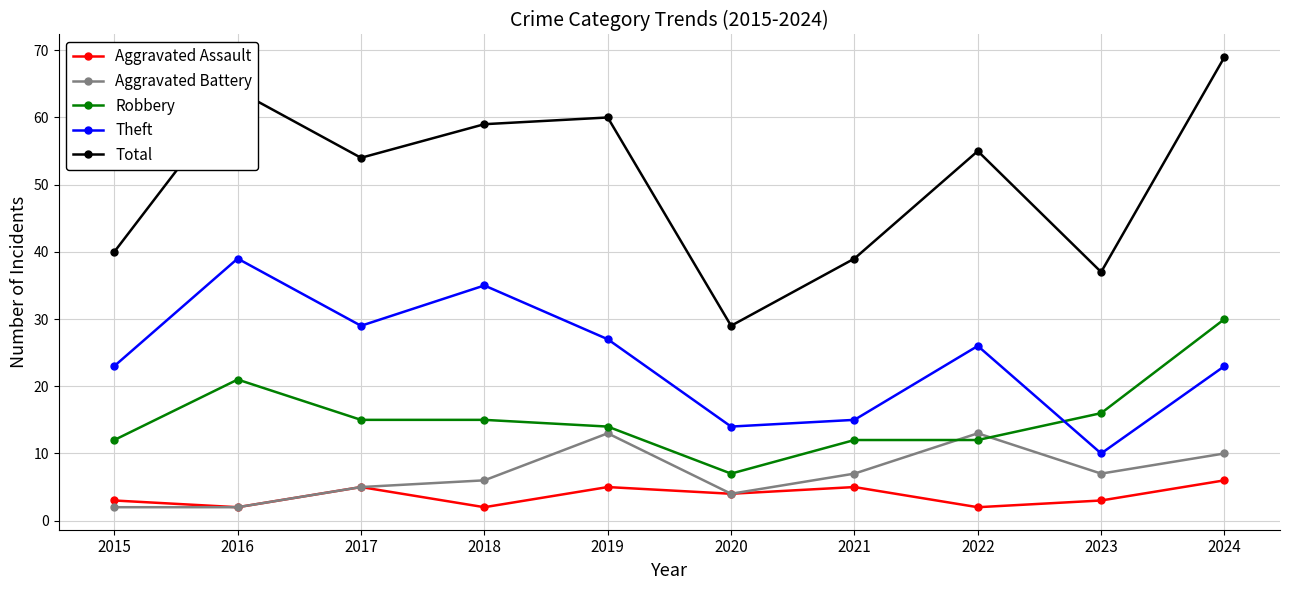

Is it true that Robbery equals 11 at 2016?

False